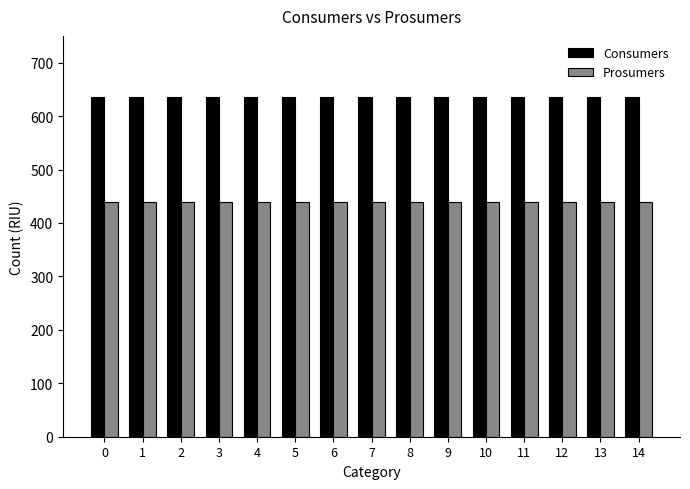

Reading left to right, transcribe all the data shown in this chart.

Consumers: 0=635	1=635	2=635	3=635	4=635	5=635	6=635	7=635	8=635	9=635	10=635	11=635	12=635	13=635	14=635
Prosumers: 0=440	1=440	2=440	3=440	4=440	5=440	6=440	7=440	8=440	9=440	10=440	11=440	12=440	13=440	14=440